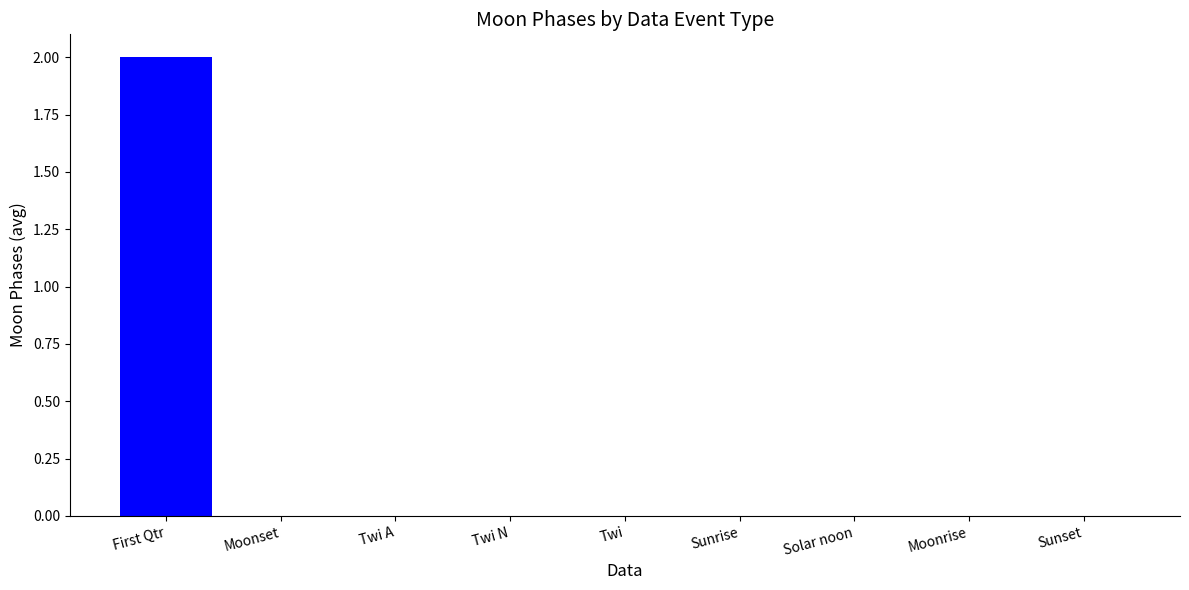

How many distinct data groups are displayed?

1